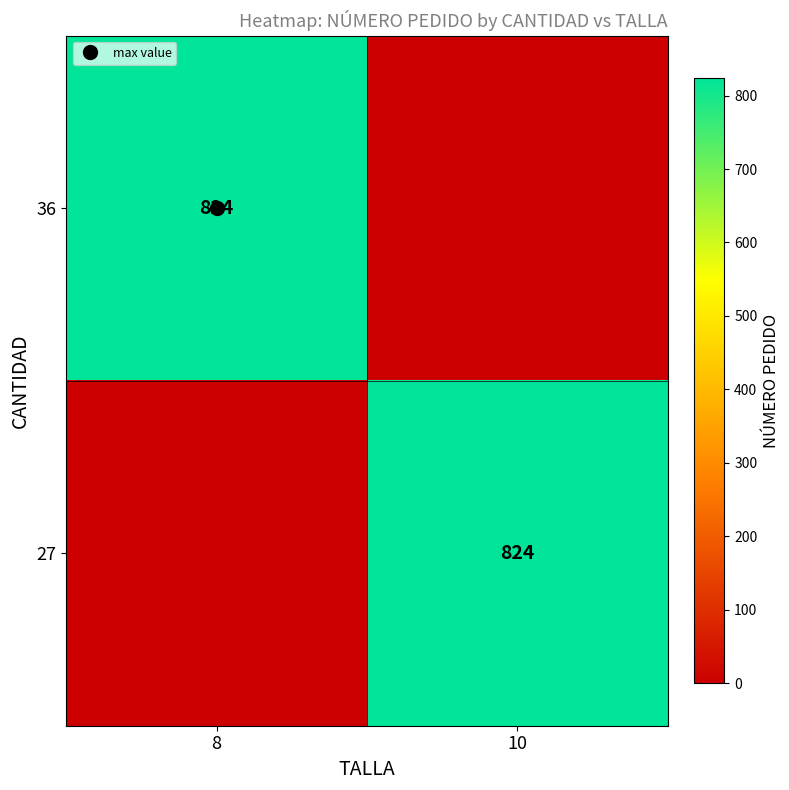

List the series in order of their peak value, lowest first.

36, 27